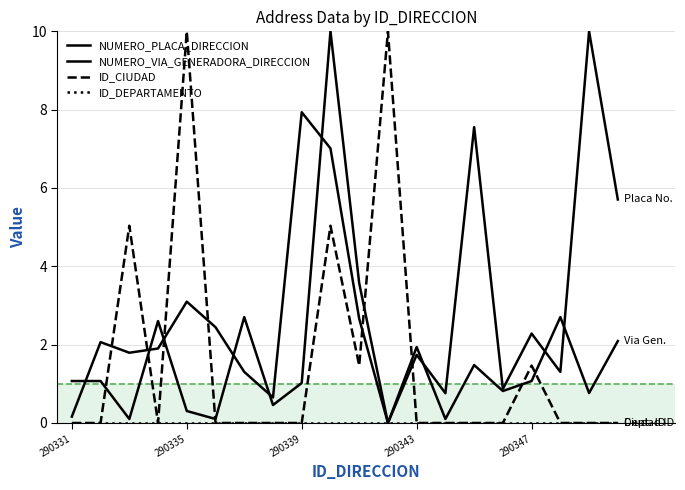

Which series ends up on top after the final intersection of NUMERO_PLACA_DIRECCION and NUMERO_VIA_GENERADORA_DIRECCION?

NUMERO_PLACA_DIRECCION